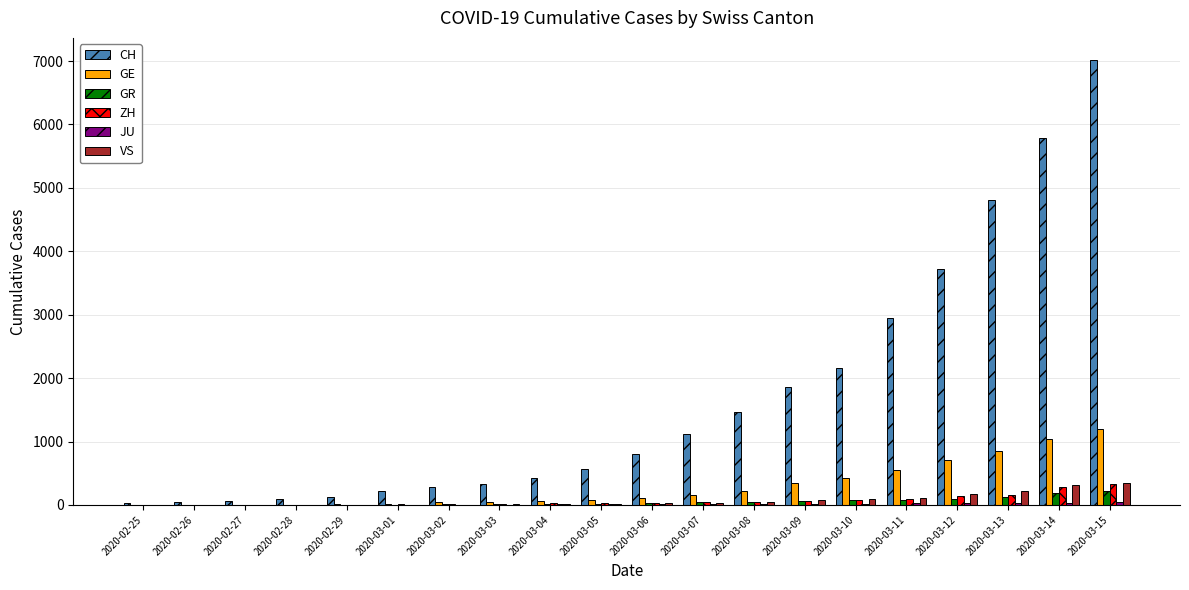

Are the bars grouped side by side (vs. stacked)?

Yes